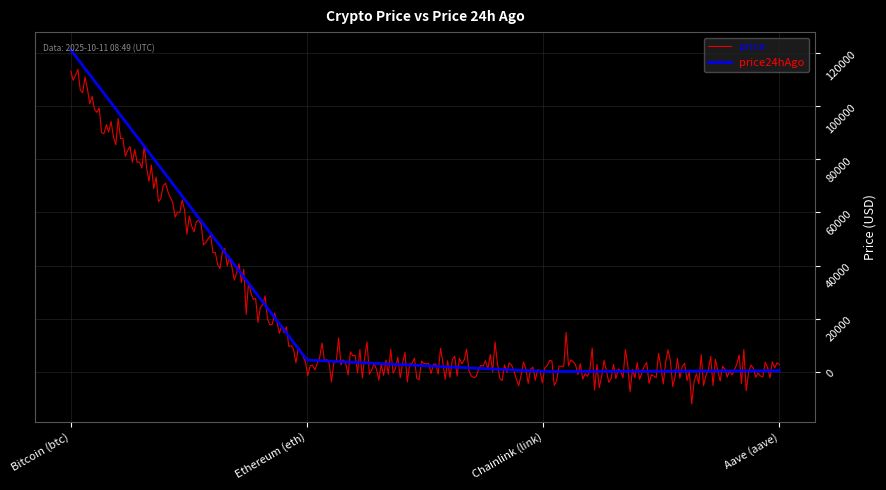

What is the minimum value shown in the chart?

-12212.6